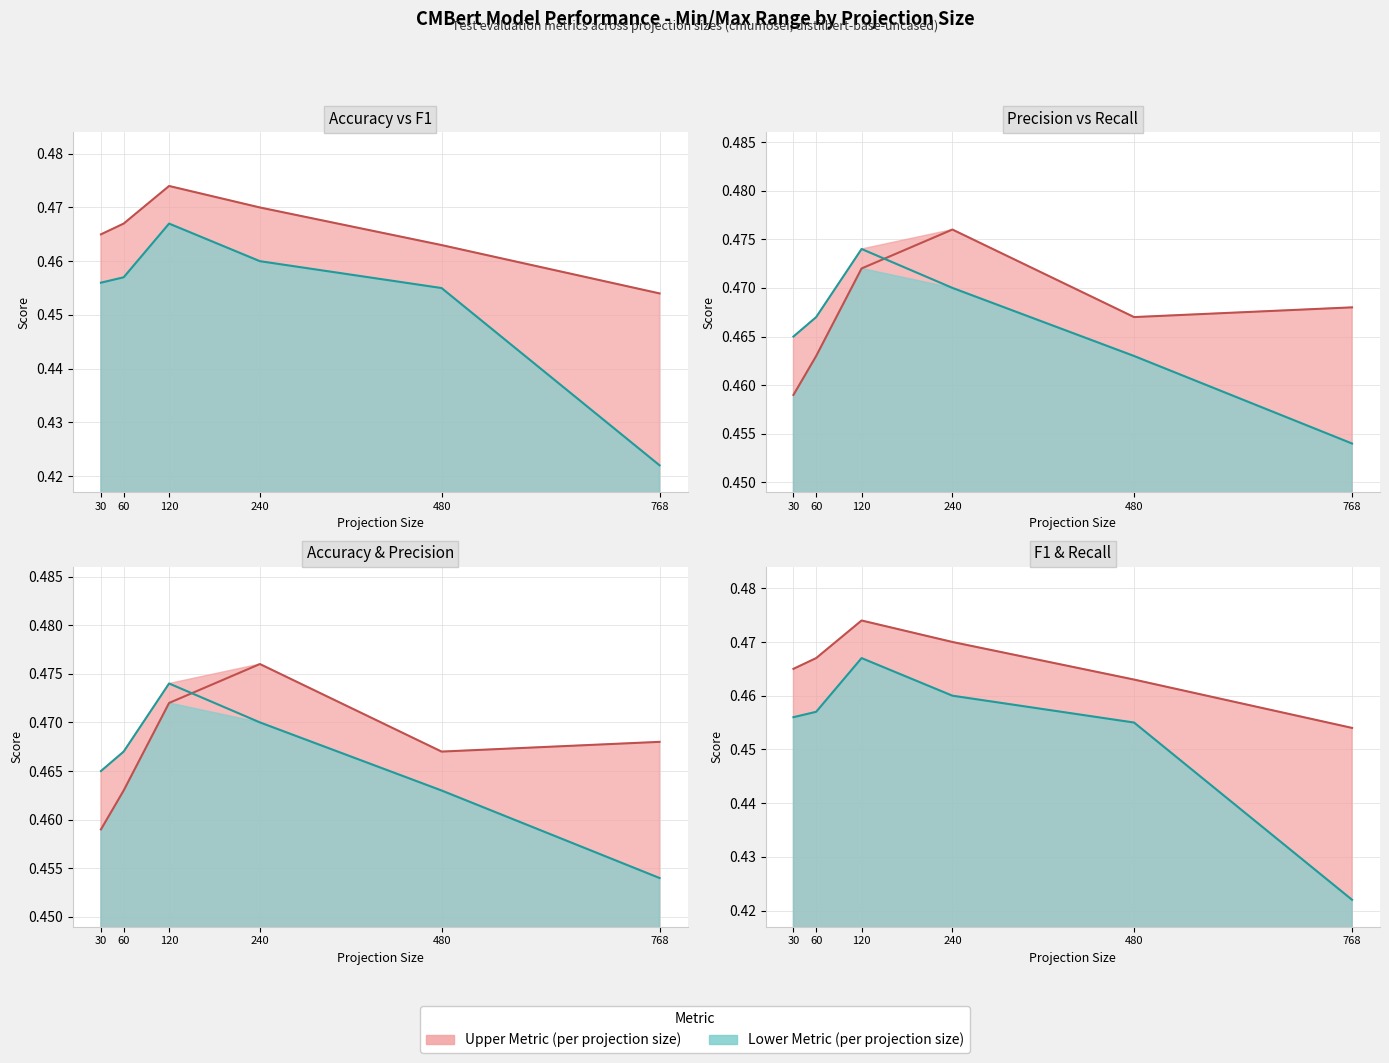

Which series has the widest spread of values?

test_eval_f1